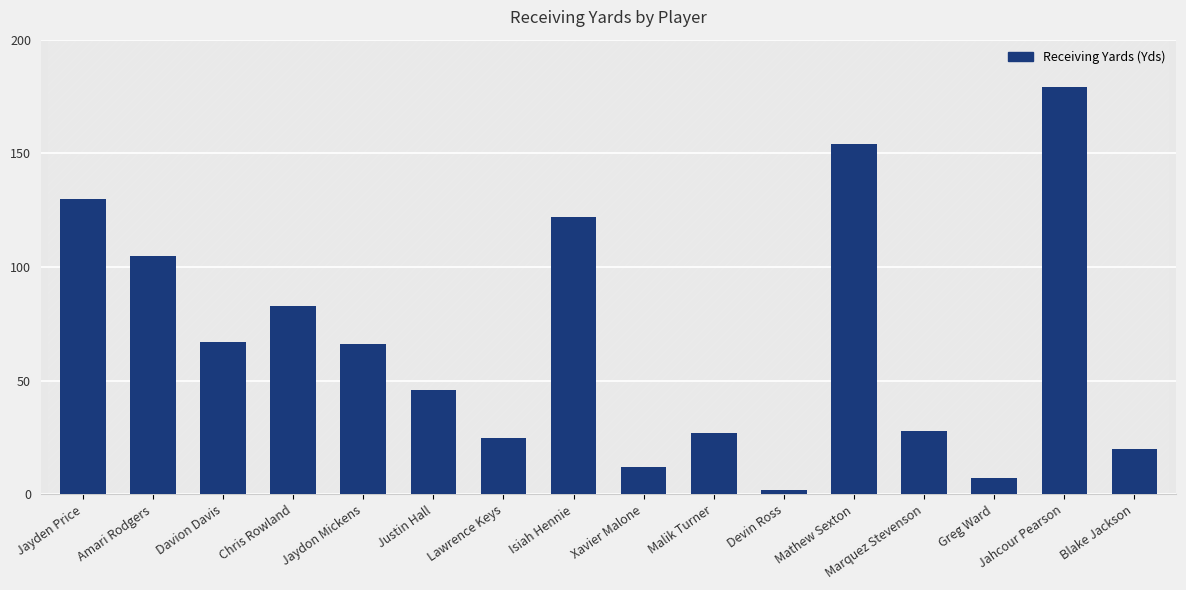

True or false: the data shows 28 at Marquez Stevenson.

True